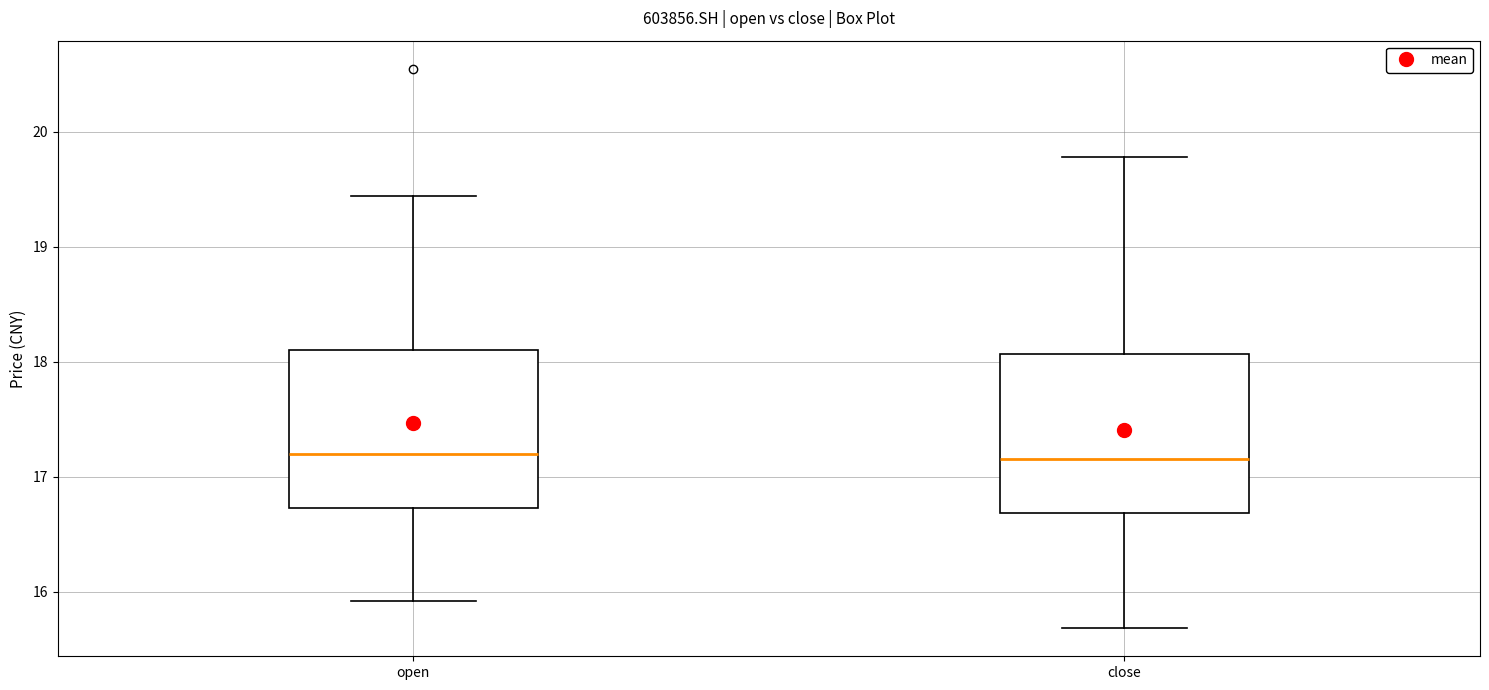

Reading left to right, transcribe this box plot: for each box, give where its median line is, the range the box spans, and where its two whiskers end, as read against the y-axis. The values are not printed on the chart, so give them approximately, as read against the axis.

open: median 17.2, box 16.7 to 18.1, whiskers 15.9 to 19.4
close: median 17.2, box 16.7 to 18.1, whiskers 15.7 to 19.8